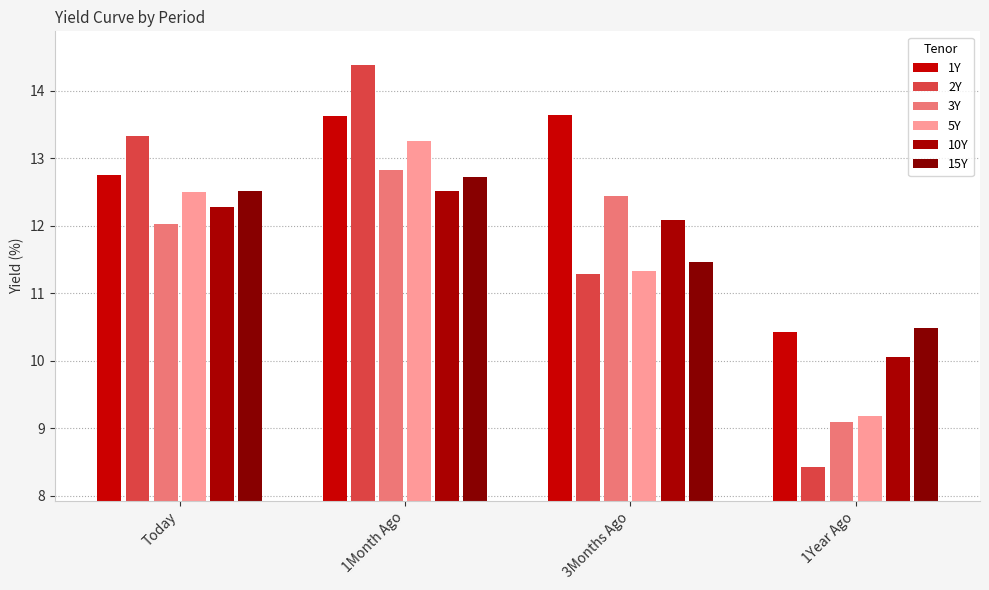

List the series in order of their peak value, lowest first.

10Y, 15Y, 3Y, 5Y, 1Y, 2Y